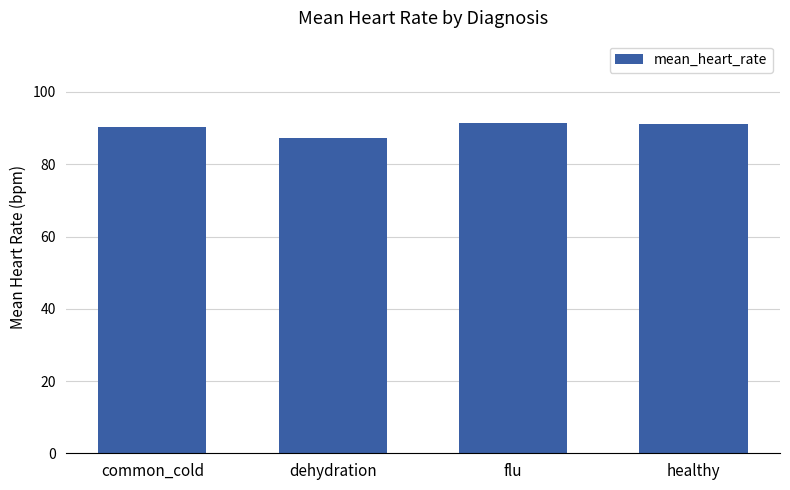

What is the smallest value displayed?

87.3